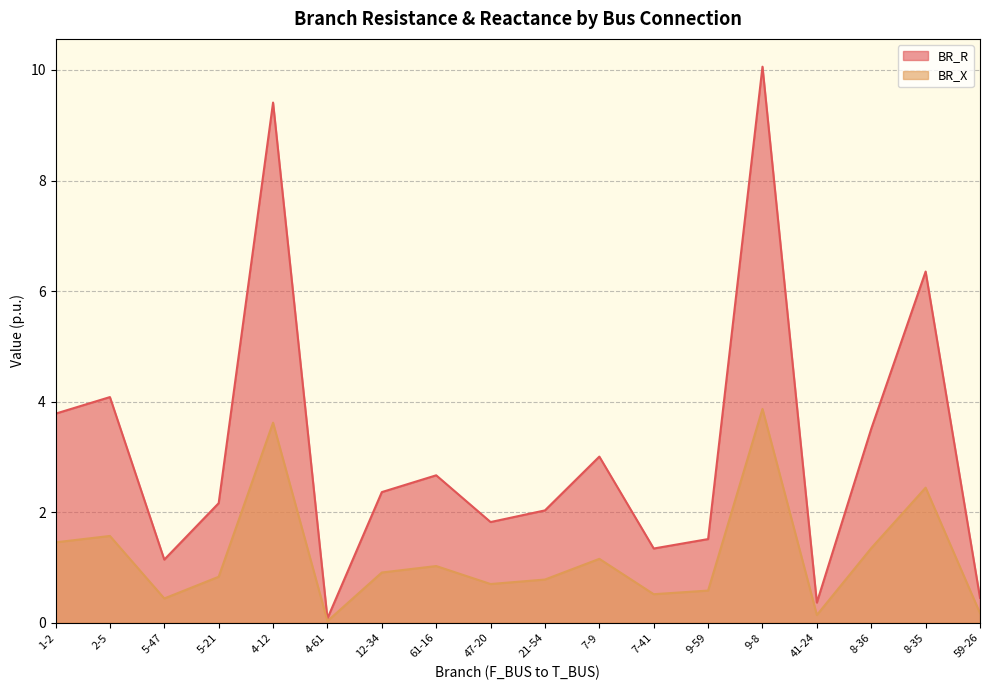

At which label is BR_R closest to 1?

61-16